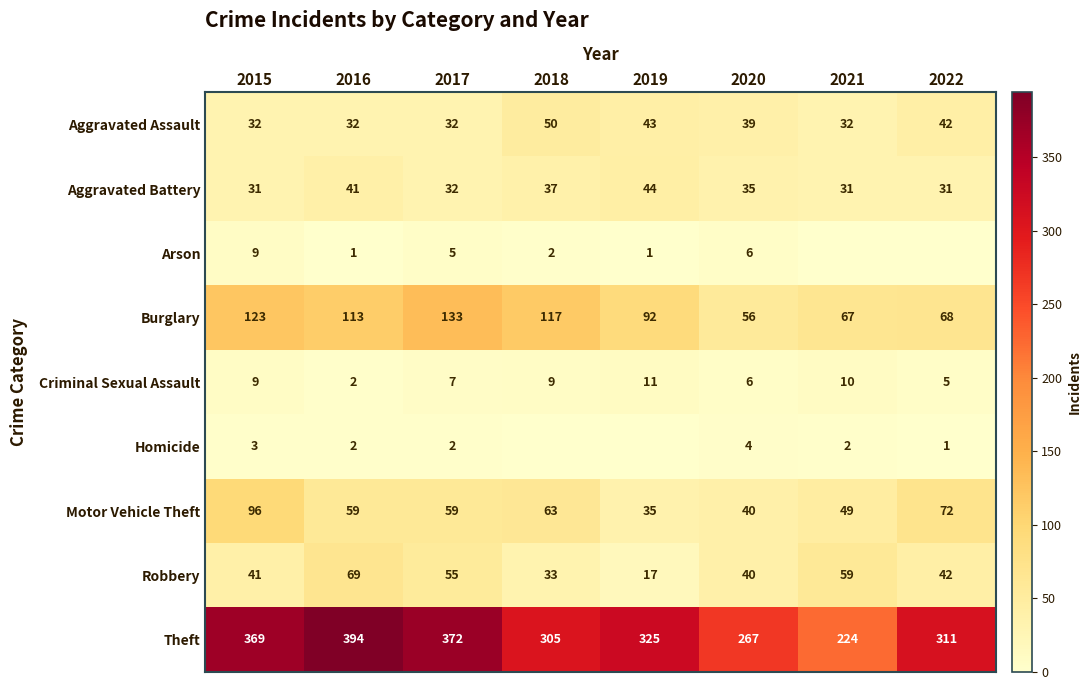

The Criminal Sexual Assault series shows 9 at 2015. True or false?

True